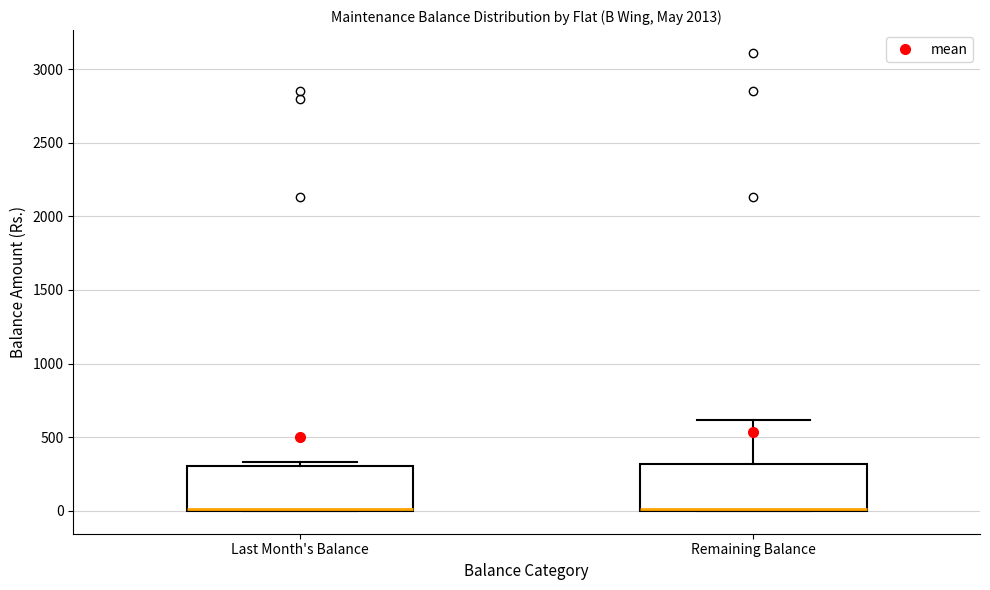

Reading left to right, transcribe this box plot: for each box, give where its median line is, the range the box spans, and where its two whiskers end, as read against the y-axis. The values are not printed on the chart, so give them approximately, as read against the axis.

Last Month's Balance: median 0, box 0 to 300, whiskers 0 to 350
Remaining Balance: median 0, box 0 to 300, whiskers 0 to 600